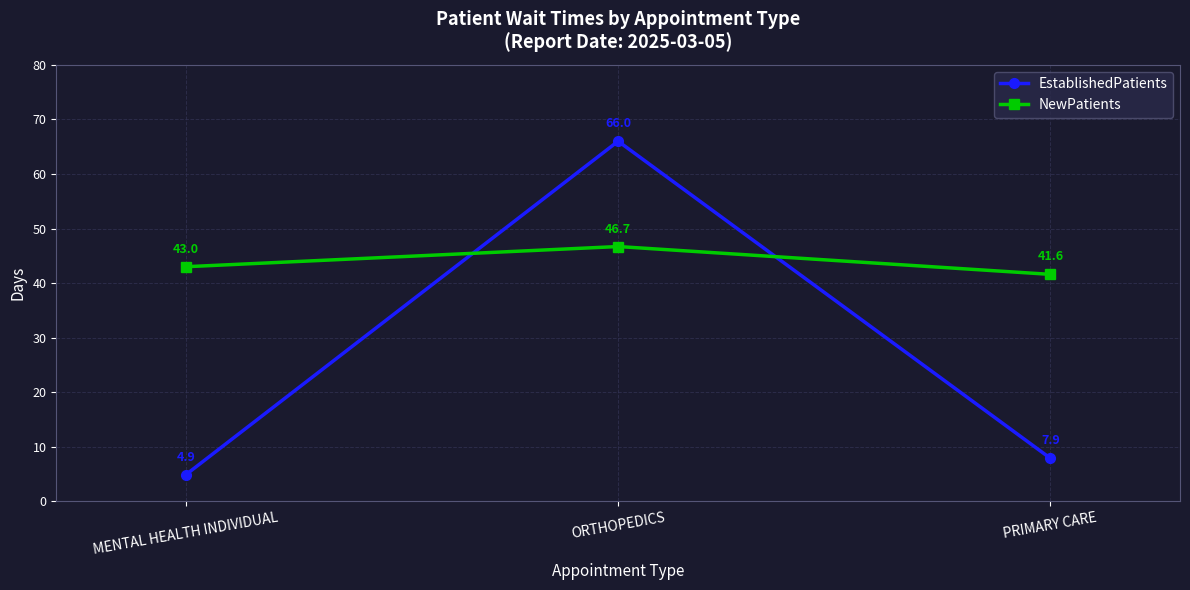

At which label does EstablishedPatients reach its minimum?

MENTAL HEALTH INDIVIDUAL